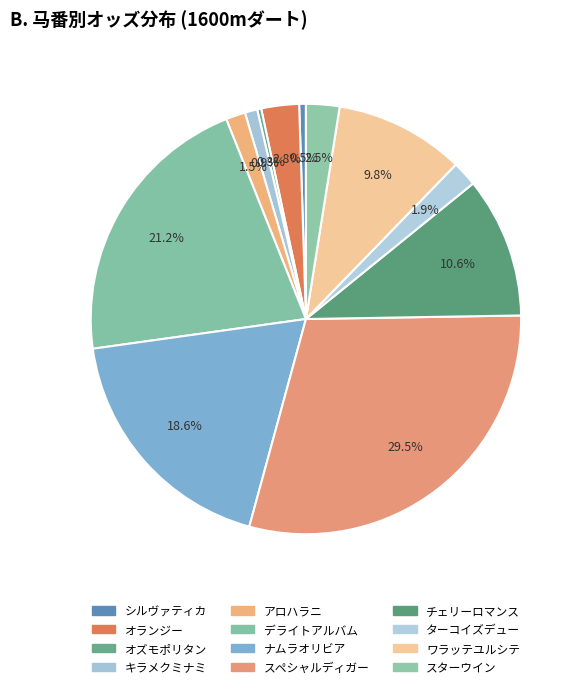

How many slices are in this pie chart?

12